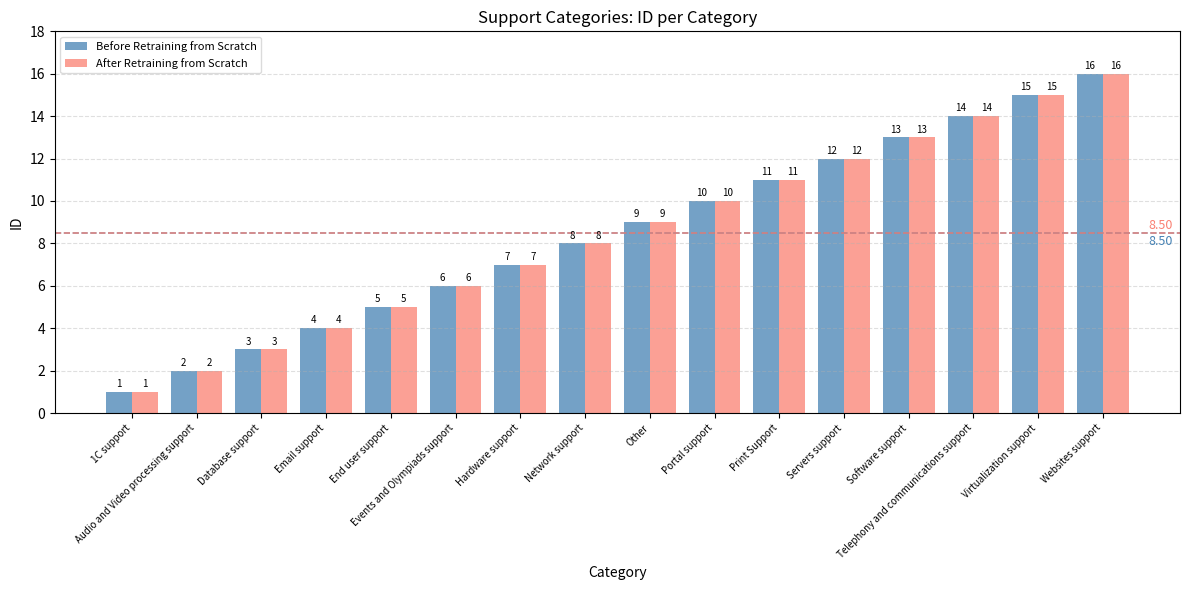

Reading left to right, list all the values displayed in this chart.

Before Retraining from Scratch: 1	2	3	4	5	6	7	8	9	10	11	12	13	14	15	16
After Retraining from Scratch: 1	2	3	4	5	6	7	8	9	10	11	12	13	14	15	16